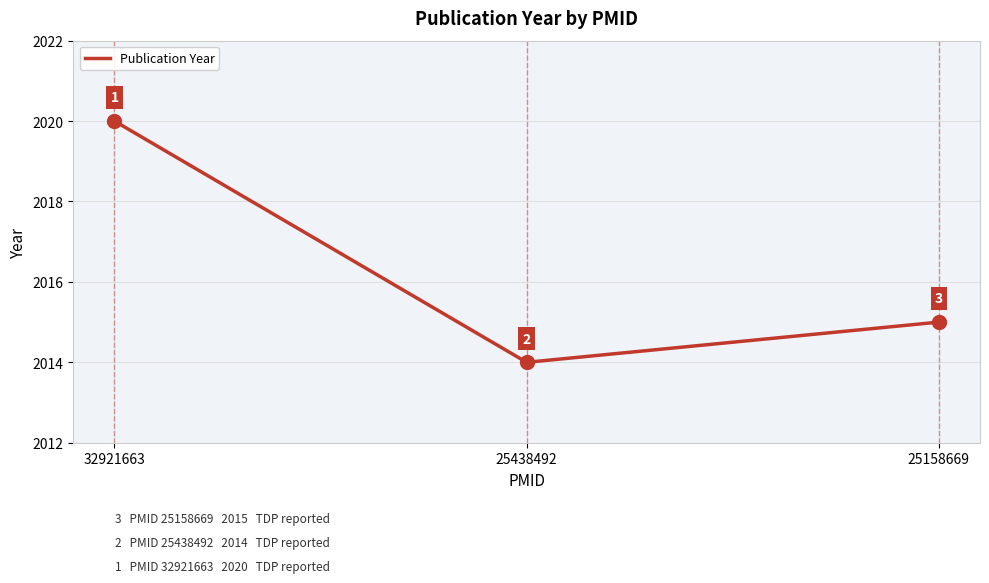

Which label corresponds to the largest value in the chart?

32921663